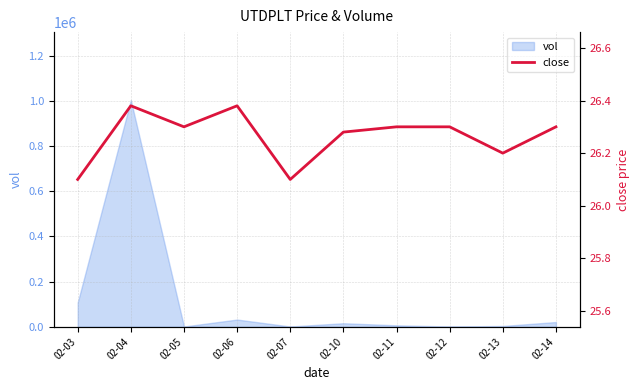

Which category has the lowest value across all series?

02-03